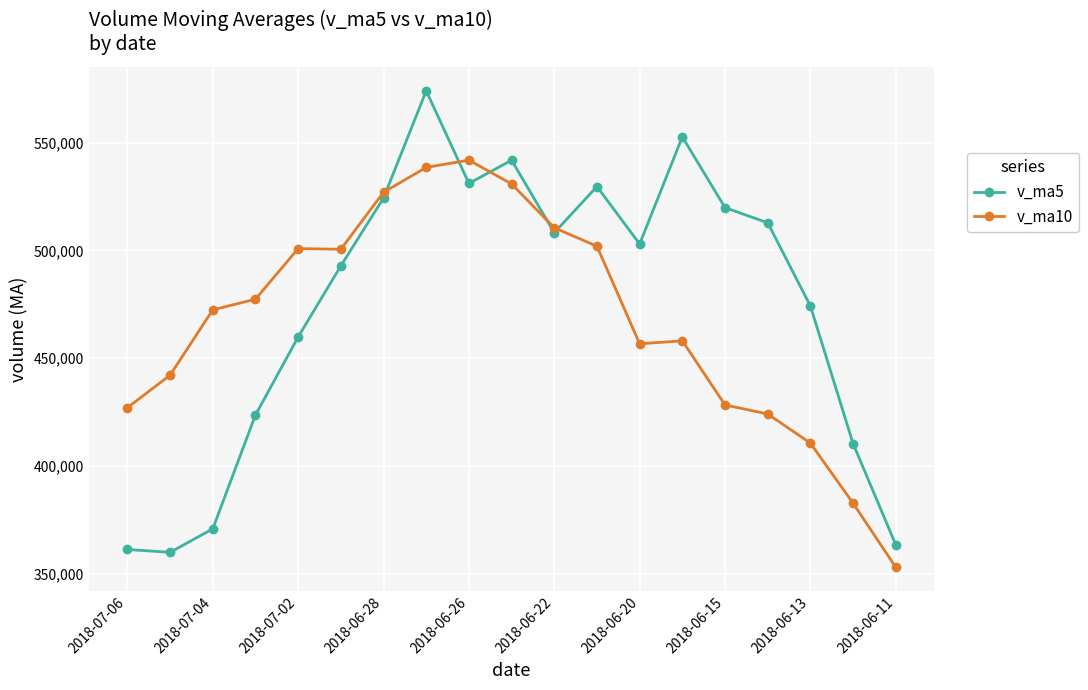

At how many categories does at least one series exceed 464059?

15